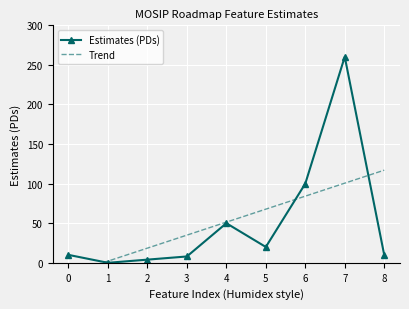

What is the difference between the Trend values at 5 and 7?

32.8